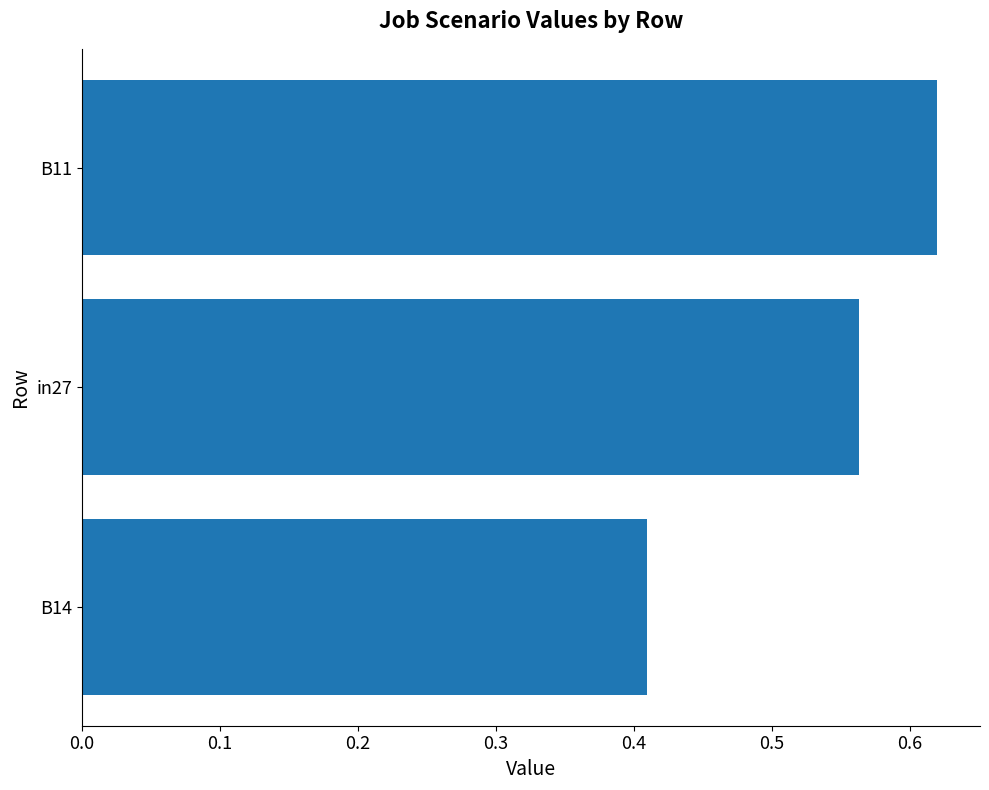

List the labels in order of value, largest first.

B11, in27, B14